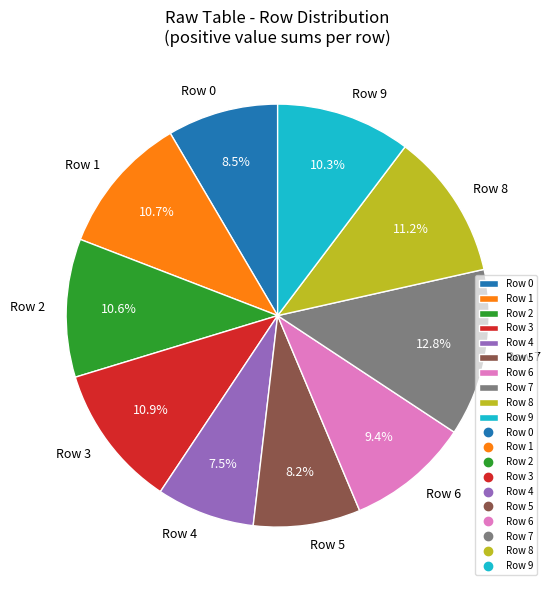

Does any single category account for the majority?

No